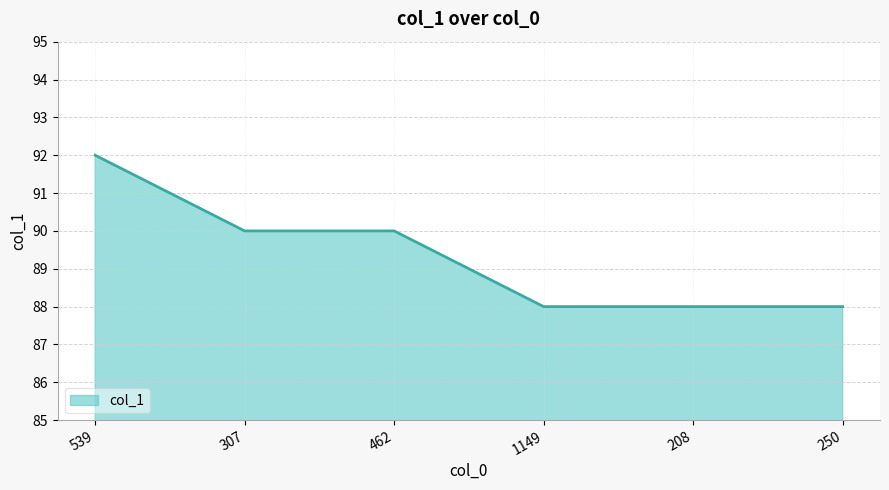

What value does the data have at 462?

90